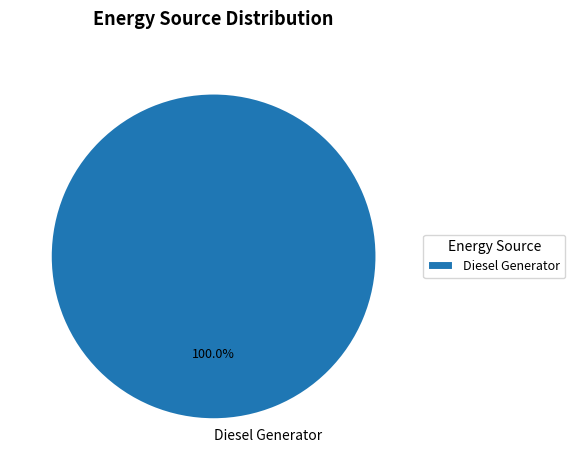

Rank the categories by value from highest to lowest.

Diesel Generator